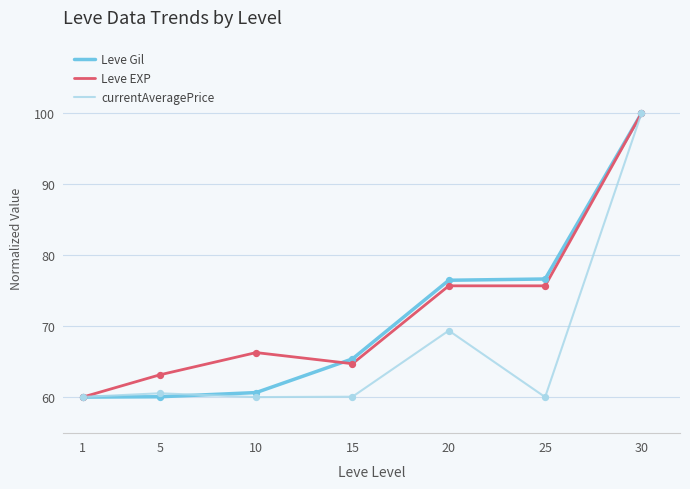

Which series has the largest total across all categories?

Leve EXP